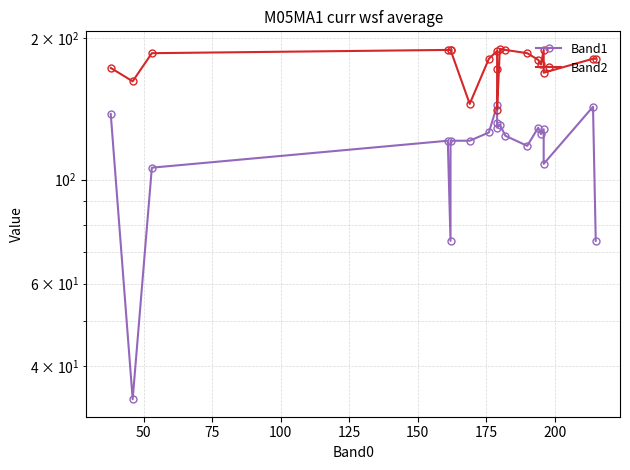

Is the value of Band1 at 200 greater than the value of Band2 at 150?

No